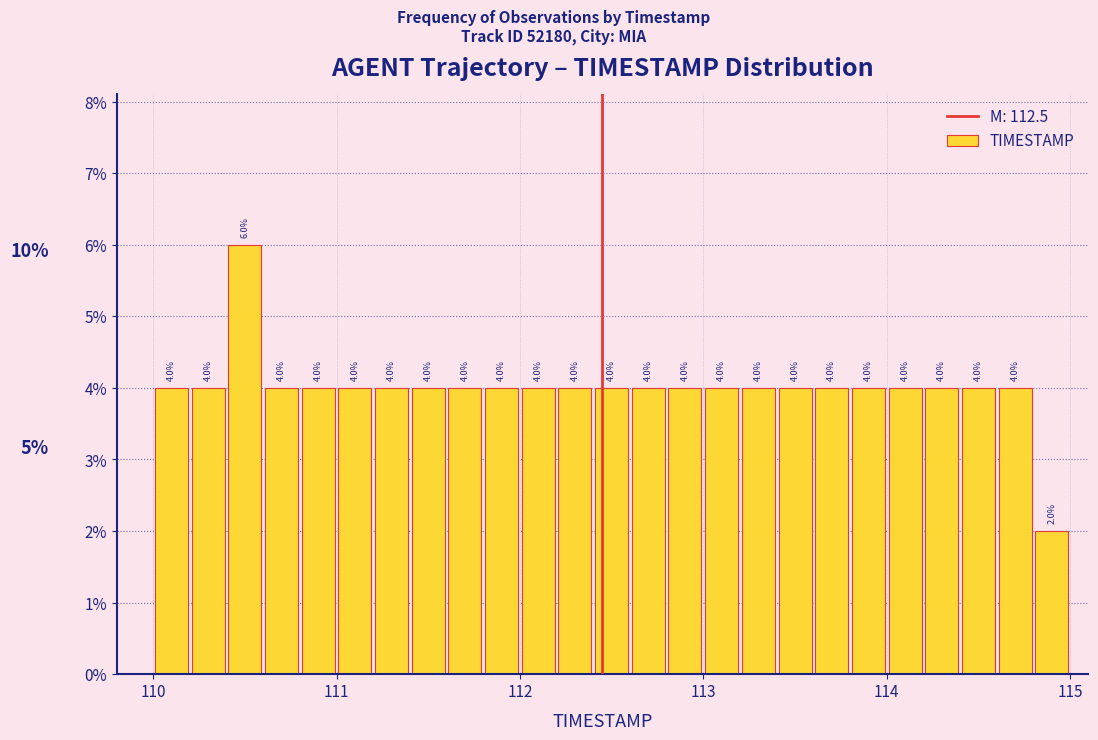

Around what value on the x-axis is the tallest bar? Give the approximate position of its centre, as read against the axis.

110.5